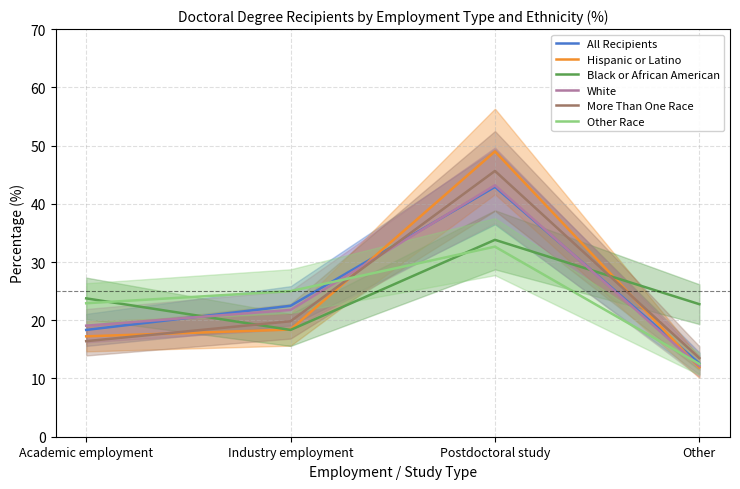

How many categories are shown in the chart?

4